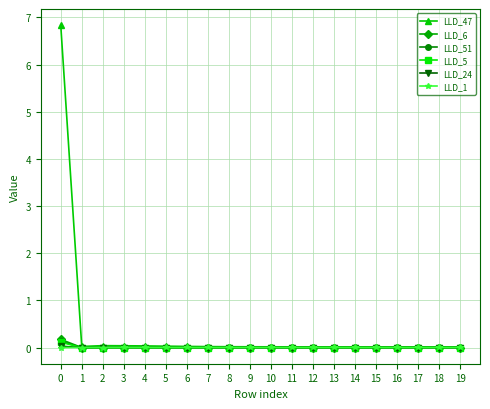

True or false: LLD_1 has more than 0 points higher than both neighbors.

True